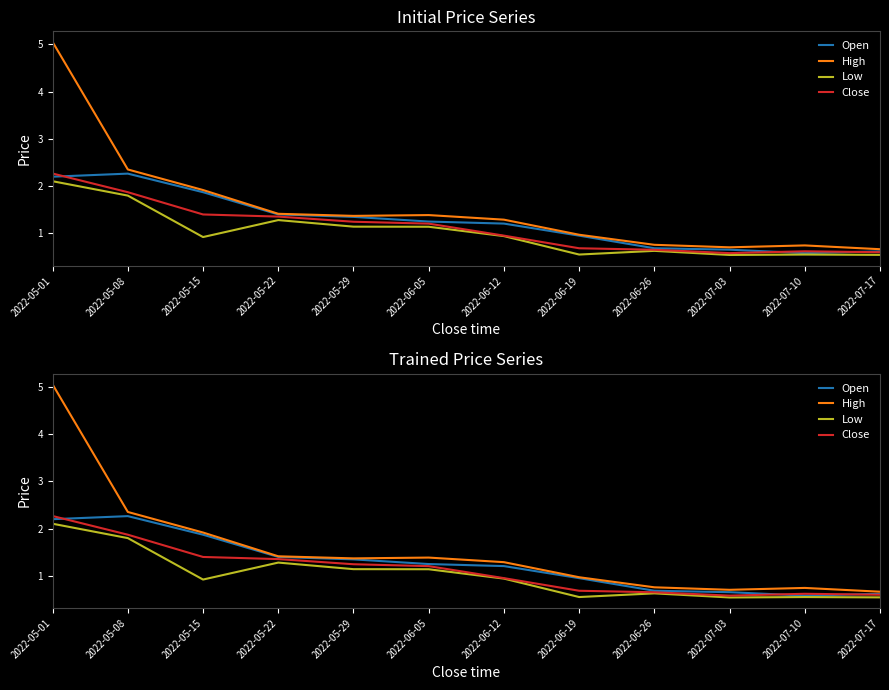

What is the minimum value shown in the chart?

0.5